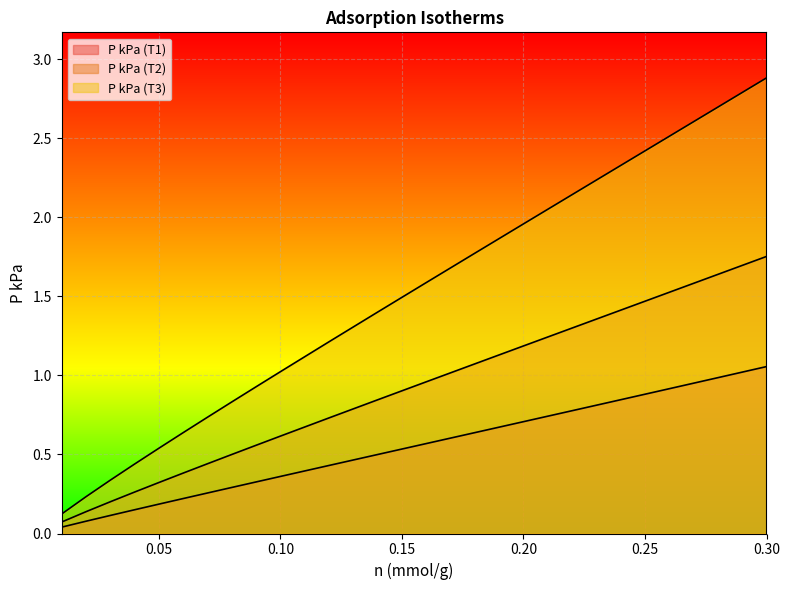

How many lines are shown in the chart?

3